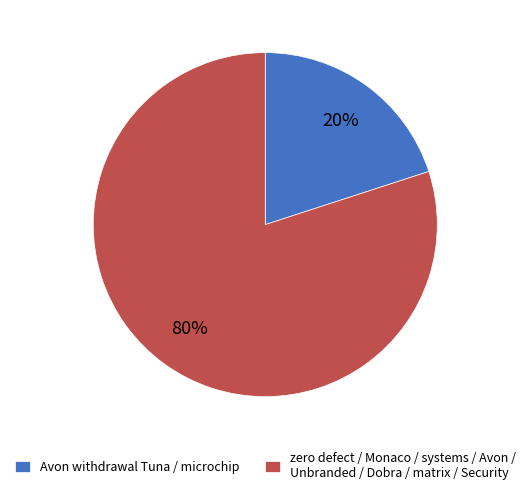

To the nearest percent, what is the average slice percentage?

50%